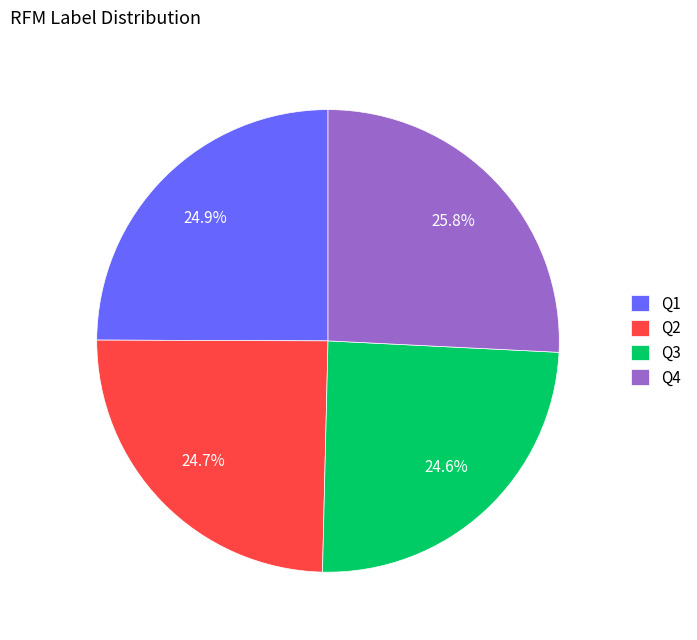

Which slice is the largest?

Q4